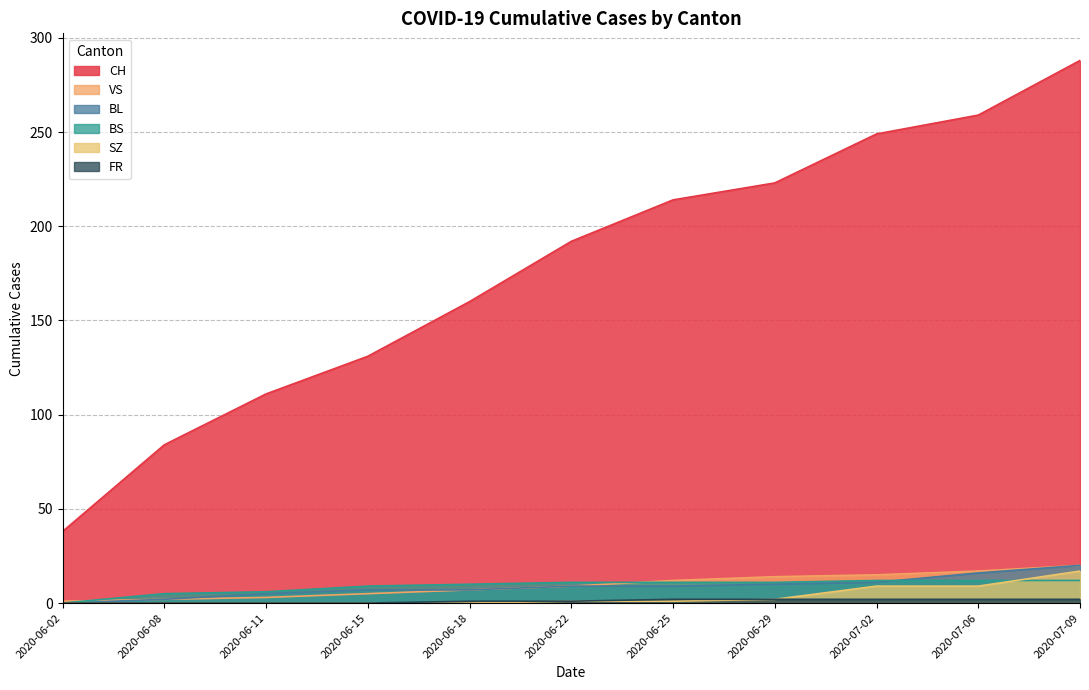

What is the difference between the SZ values at 2020-06-22 and 2020-06-02?

1